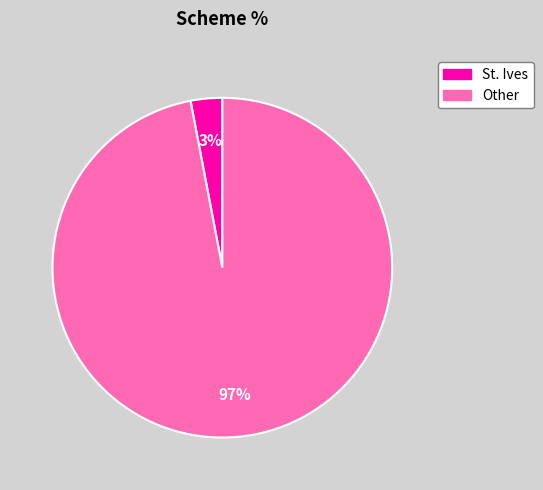

Is there a majority slice in this chart?

Yes